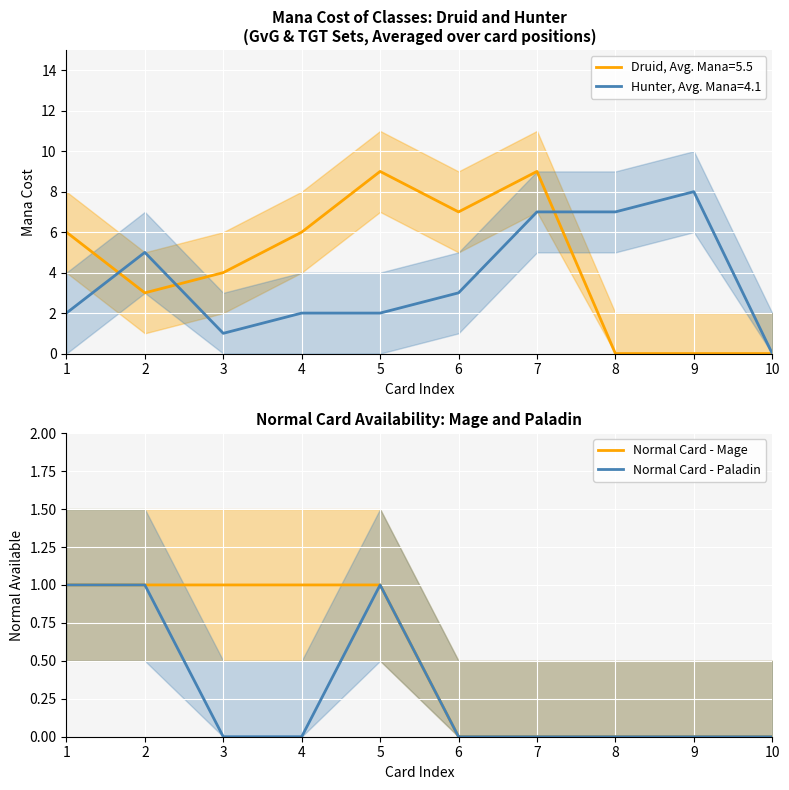

True or false: Normal Card - Paladin has a value of 1 at 5.

True